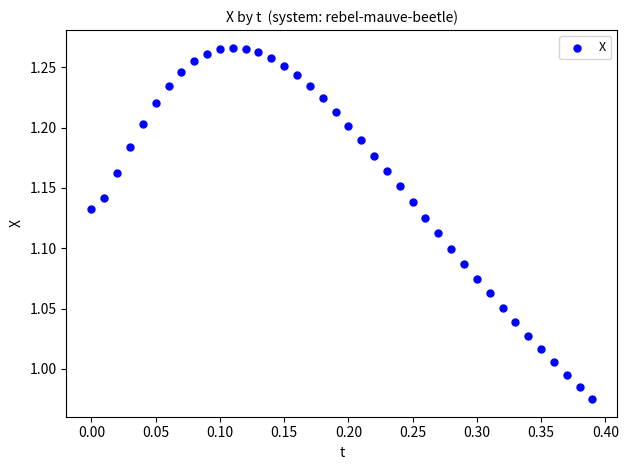

What is the range of X values (max minus min)?

0.4